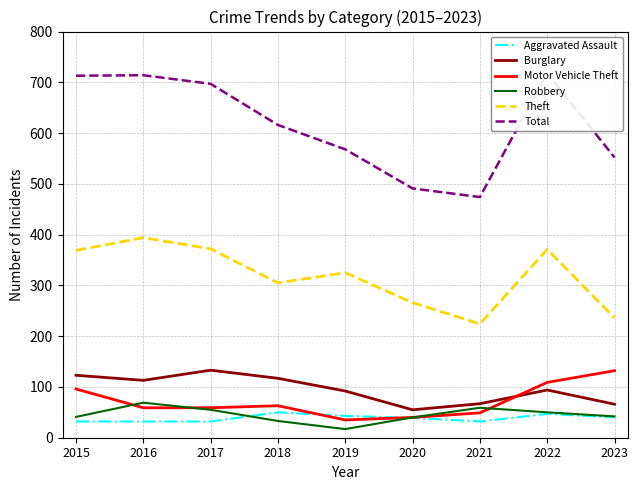

At which label is Burglary closest to 94?

2022